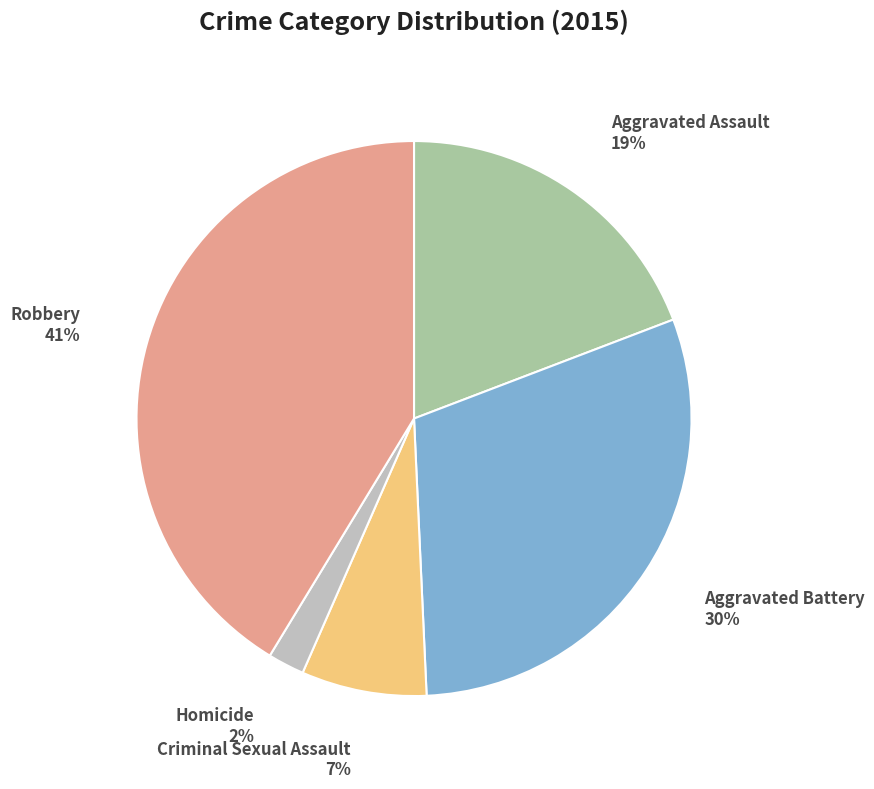

Which category has the biggest portion of the pie?

Robbery